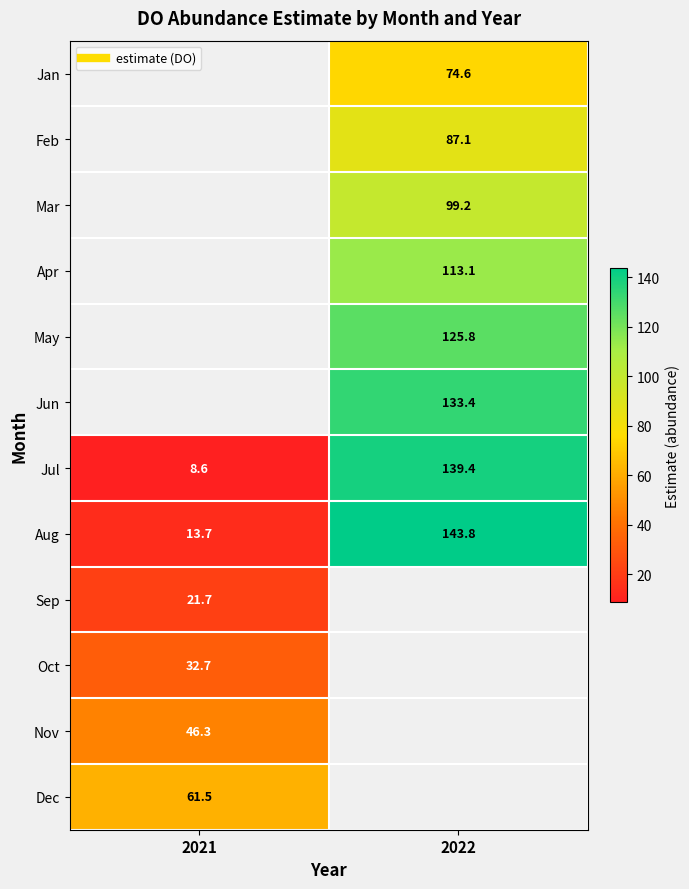

What is the maximum value shown in the chart?

143.8